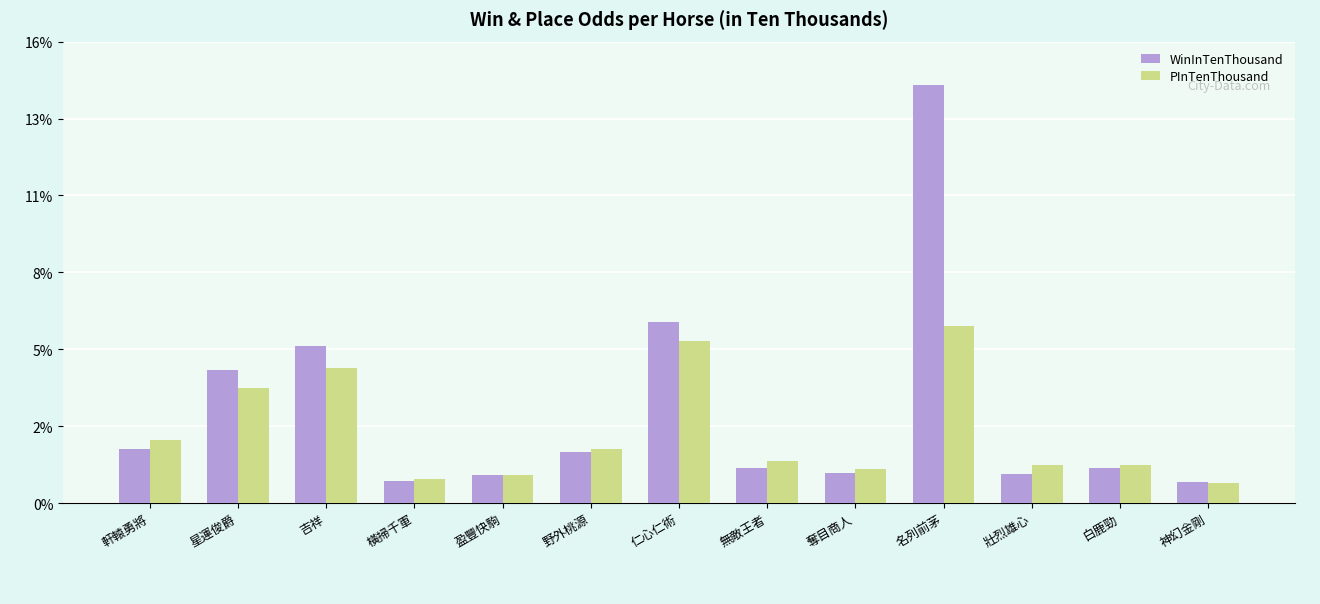

What is the label of the 2nd bar from the right?

白鹿勁